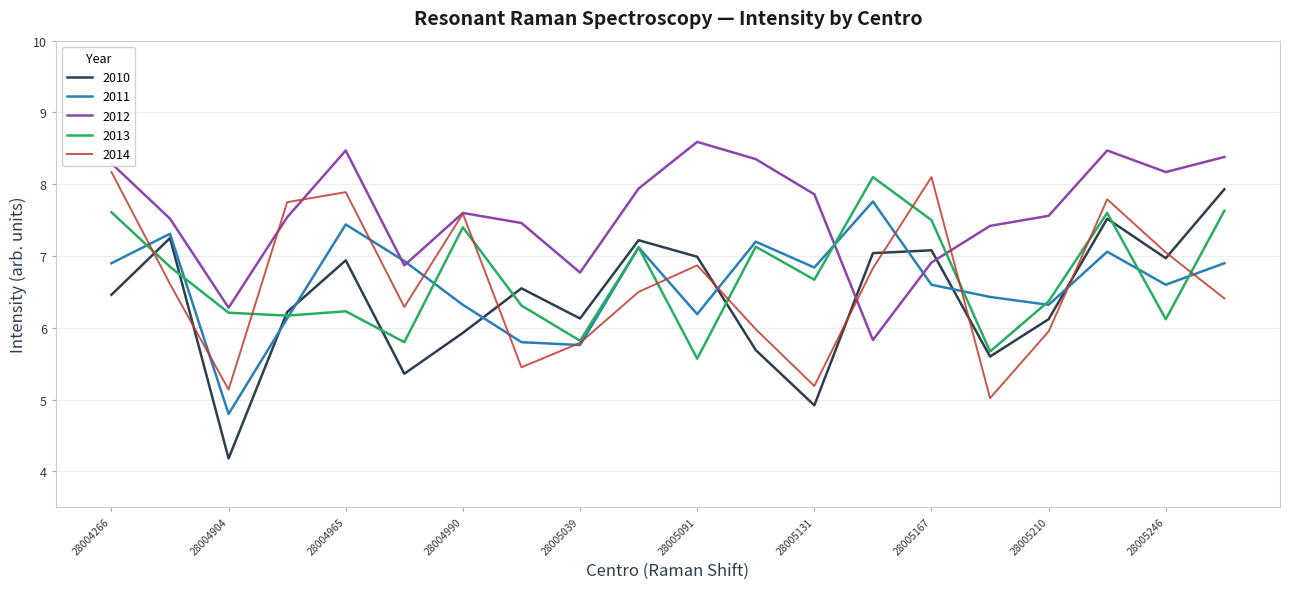

Which series has the largest total across all categories?

2012